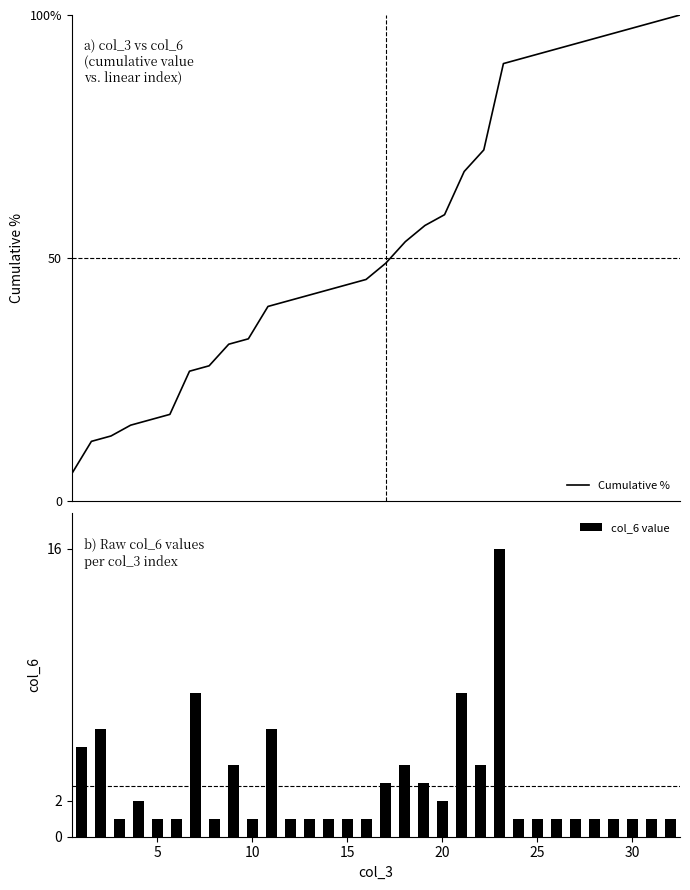

Reading left to right, what are all the values shown in this chart?

Cumulative %: 5.6	12.2	13.3	15.6	16.7	17.8	26.7	27.8	32.2	33.3	40.0	41.1	42.2	43.3	44.4	45.6	48.9	53.3	56.7	58.9	67.8	72.2	90.0	91.1	92.2	93.3	94.4	95.6	96.7	97.8	98.9	100.0
col_6 value: 5.0	6.0	1.0	2.0	1.0	1.0	8.0	1.0	4.0	1.0	6.0	1.0	1.0	1.0	1.0	1.0	3.0	4.0	3.0	2.0	8.0	4.0	16.0	1.0	1.0	1.0	1.0	1.0	1.0	1.0	1.0	1.0